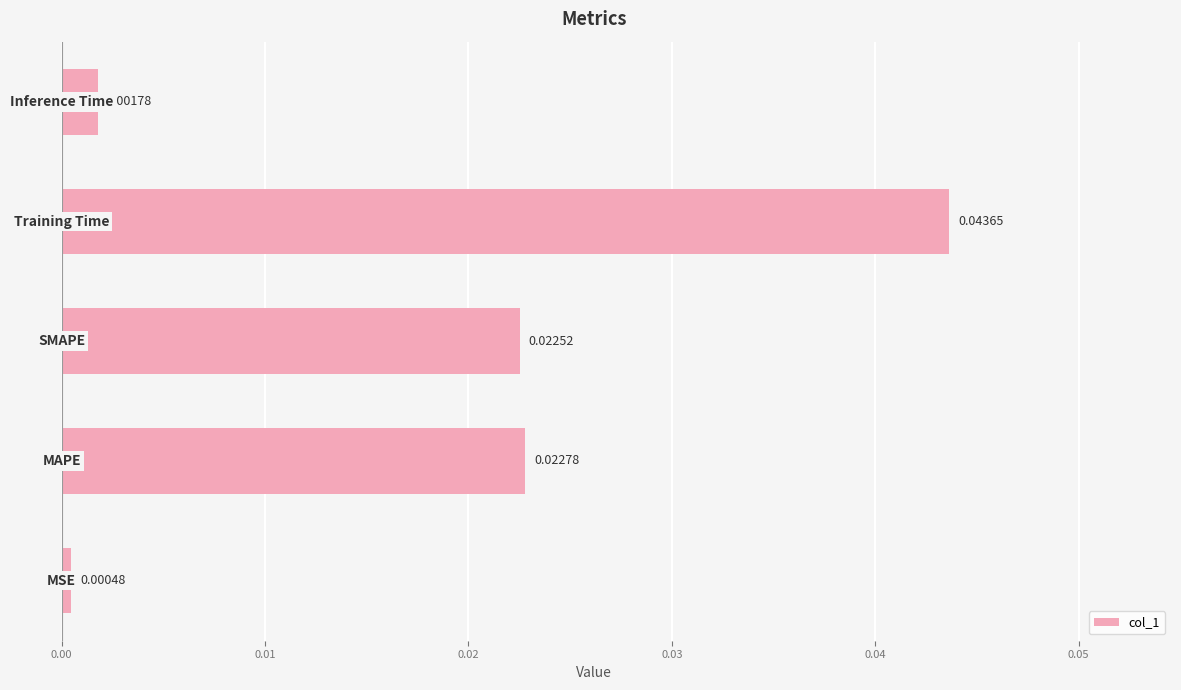

How many bars are there in total?

5